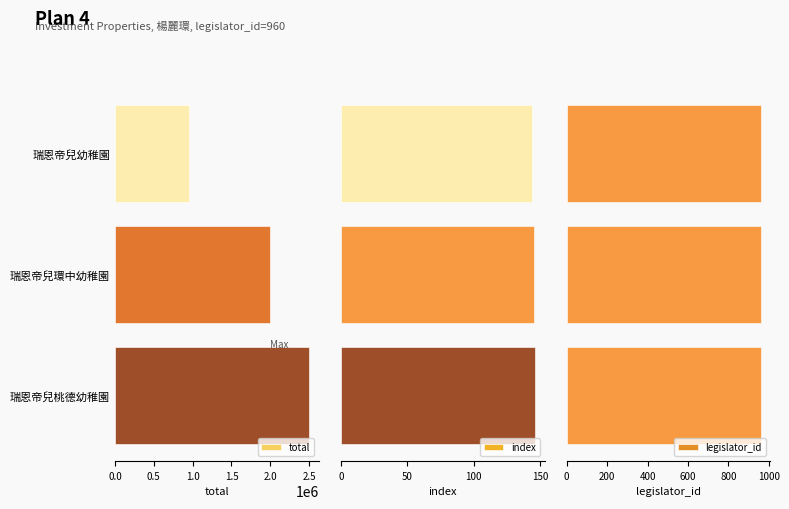

The total series shows 3612779 at 瑞恩帝兒桃德幼稚園. True or false?

False